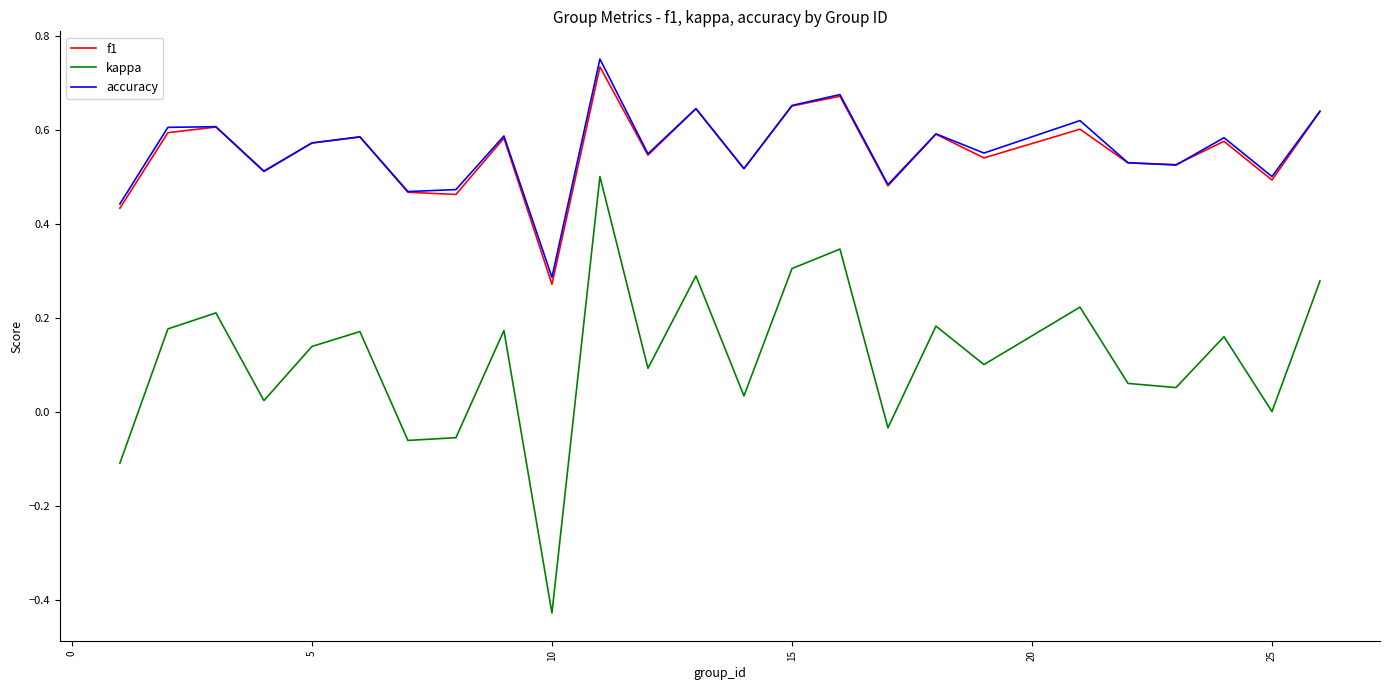

Which series has the largest range (max minus min)?

kappa